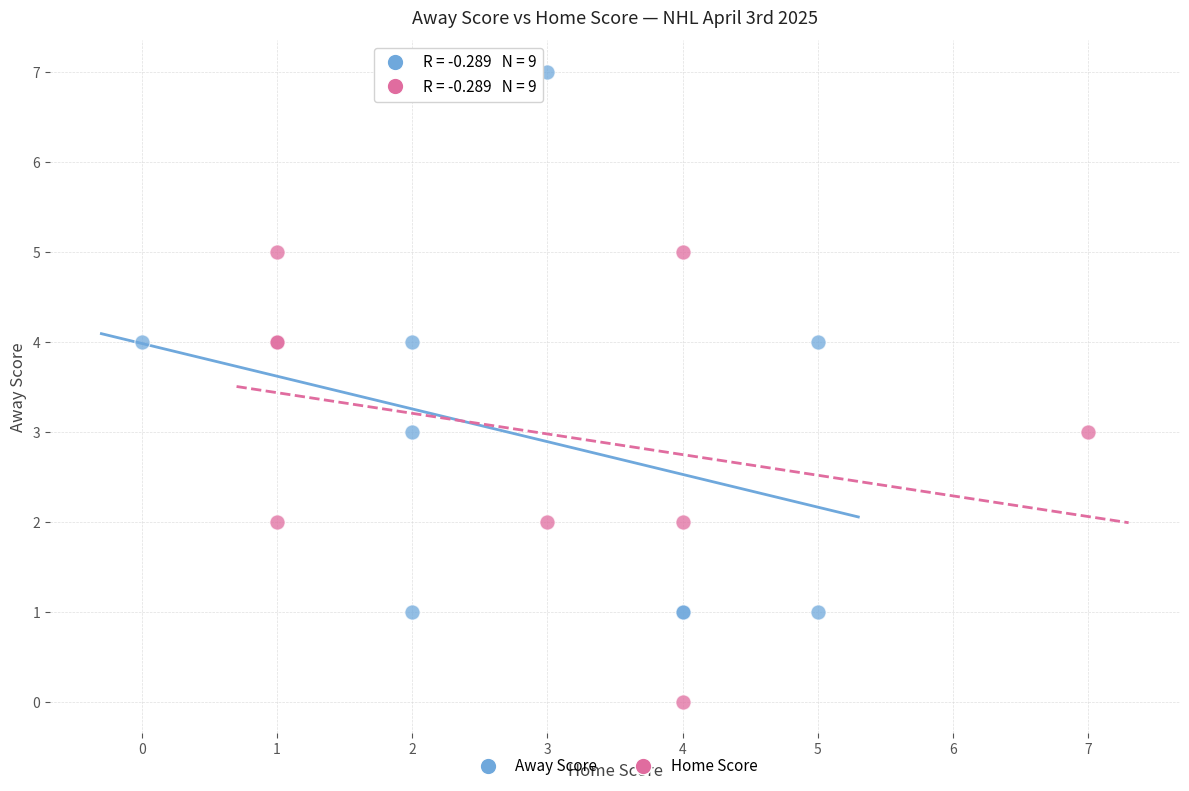

Which series reaches the minimum Y coordinate?

Home Score